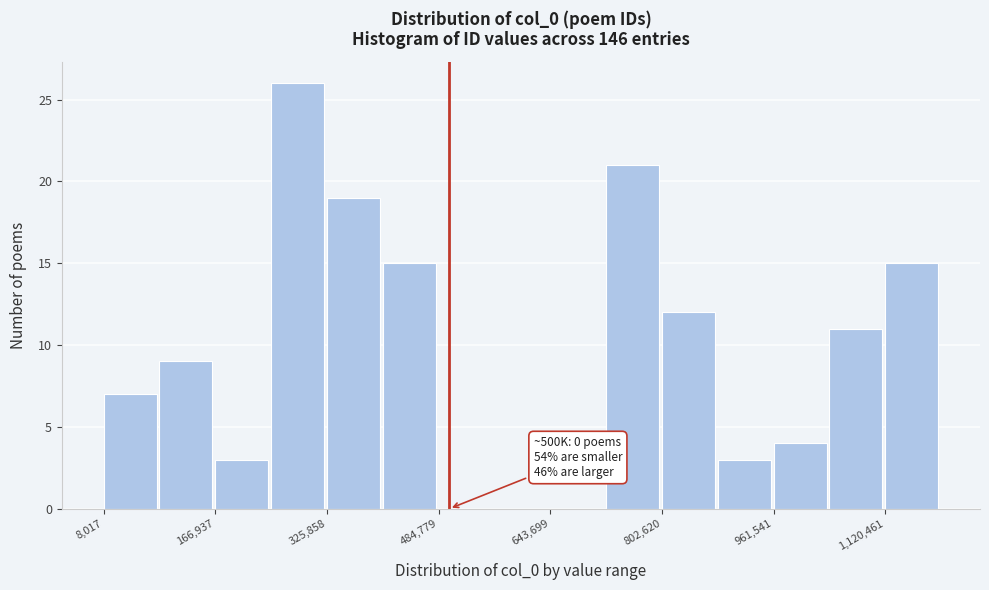

Read against the x-axis, roughly where is the centre of the tallest bar?

280000